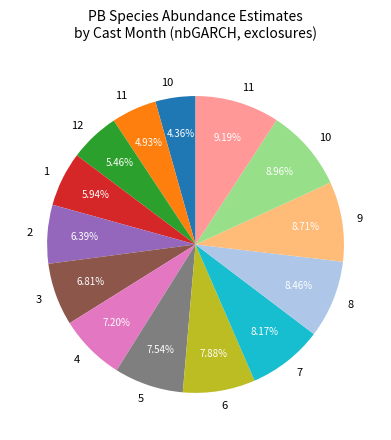

Does any single category account for the majority?

No